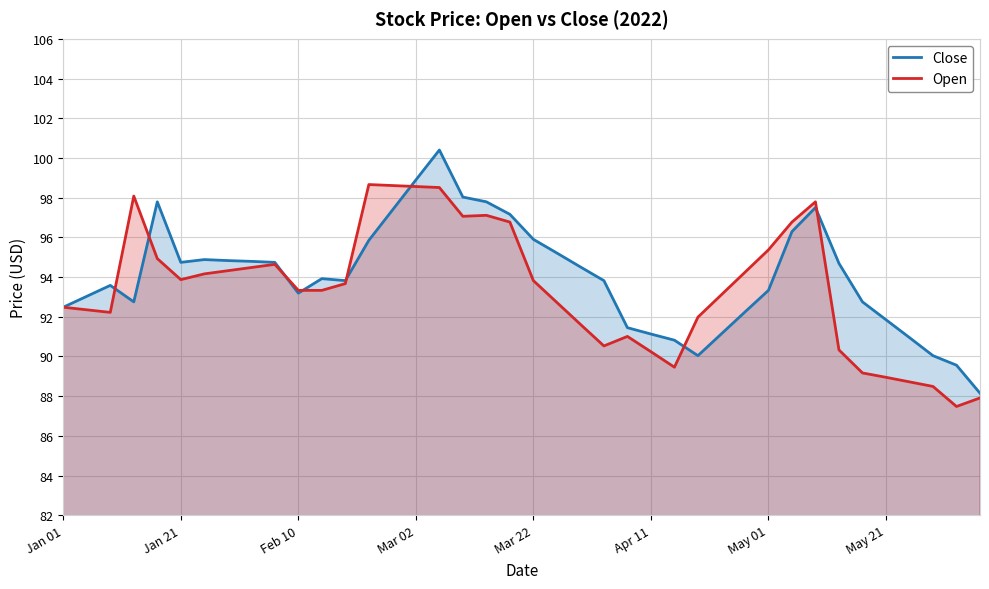

What is the maximum value shown in the chart?

100.4